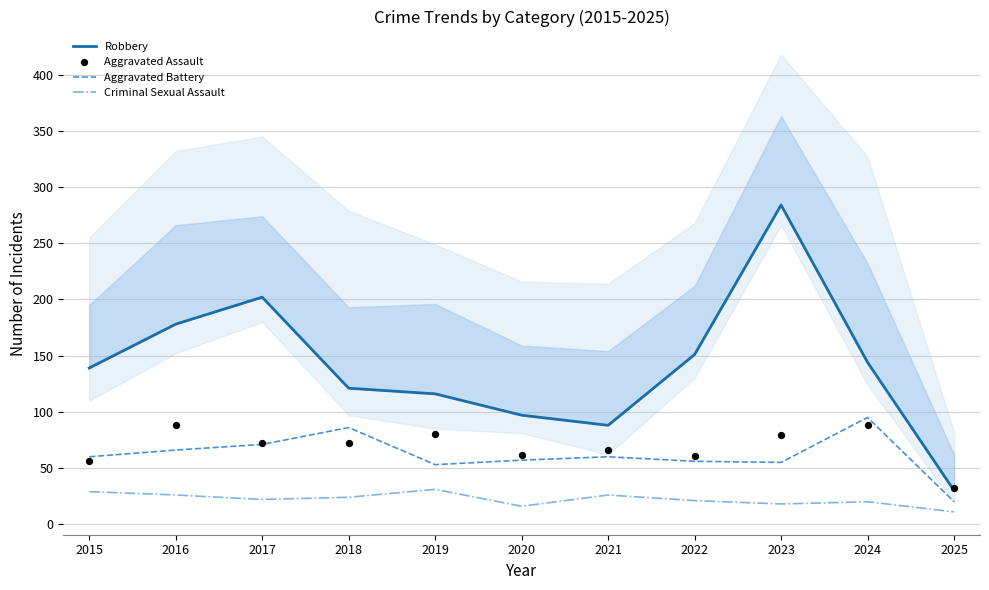

Which series reaches the minimum Y coordinate?

Criminal Sexual Assault